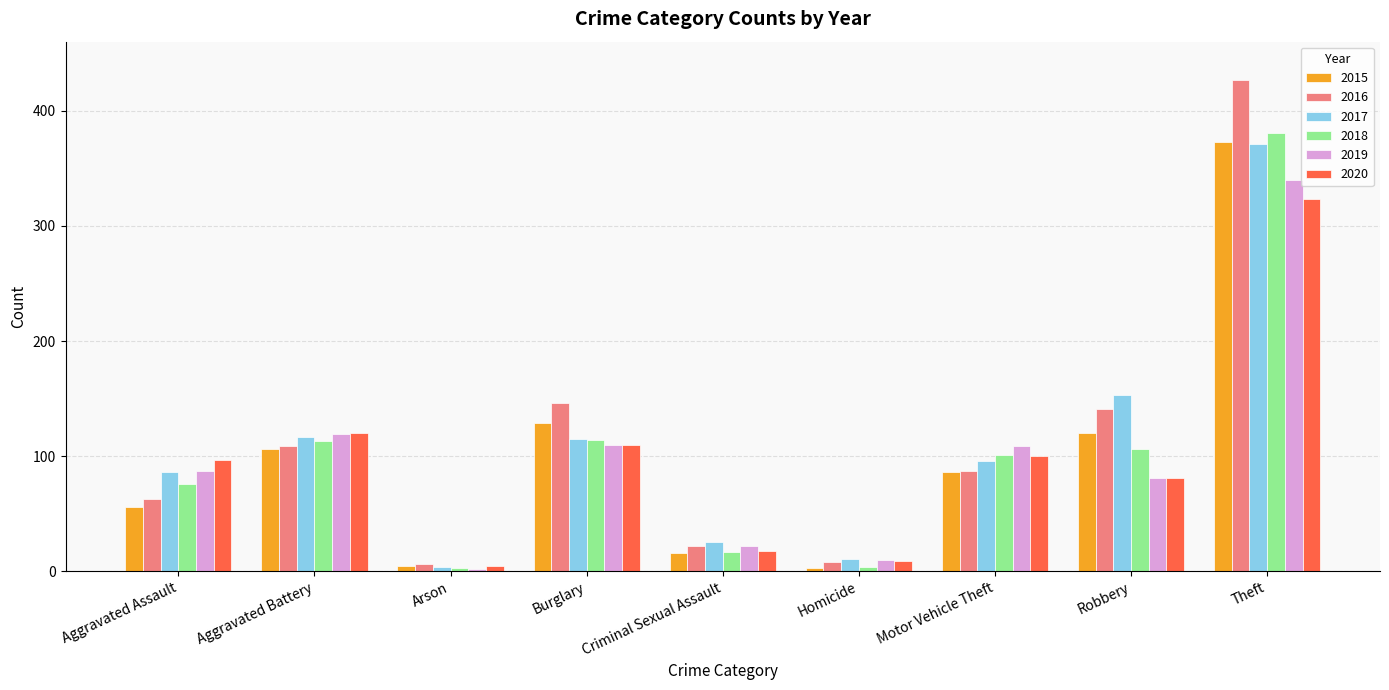

How many categories are shown in the chart?

9